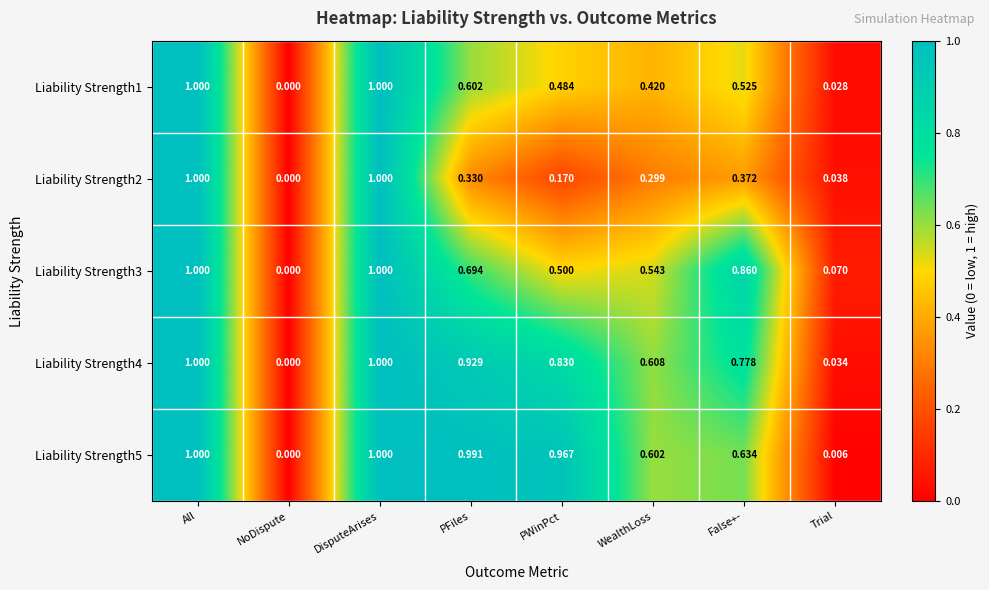

Is the value of Liability Strength2 at DisputeArises greater than the value of Liability Strength3 at False+-?

Yes